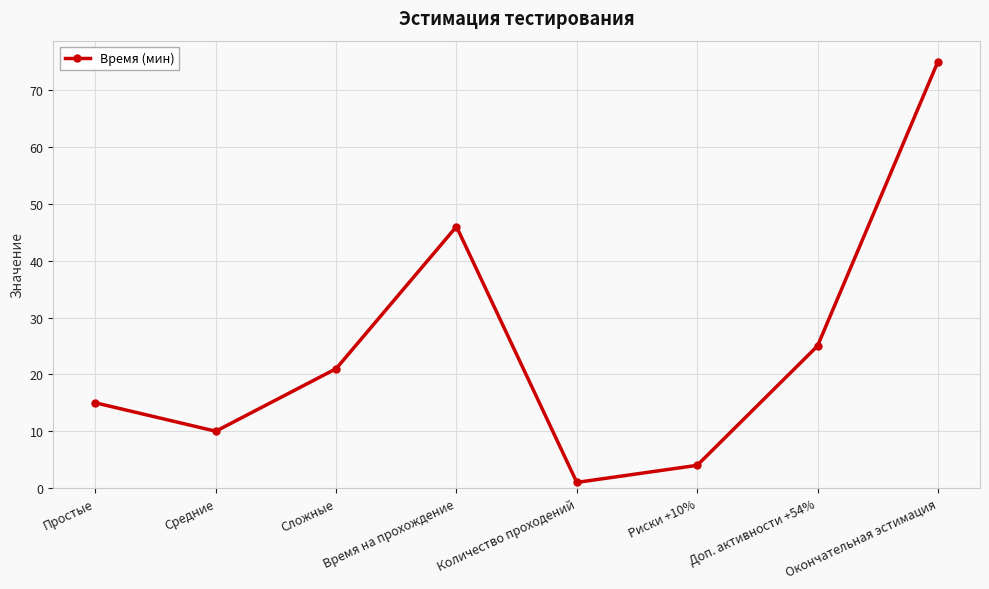

What is the change in value from Доп. активности +54% to Окончательная эстимация?

+50